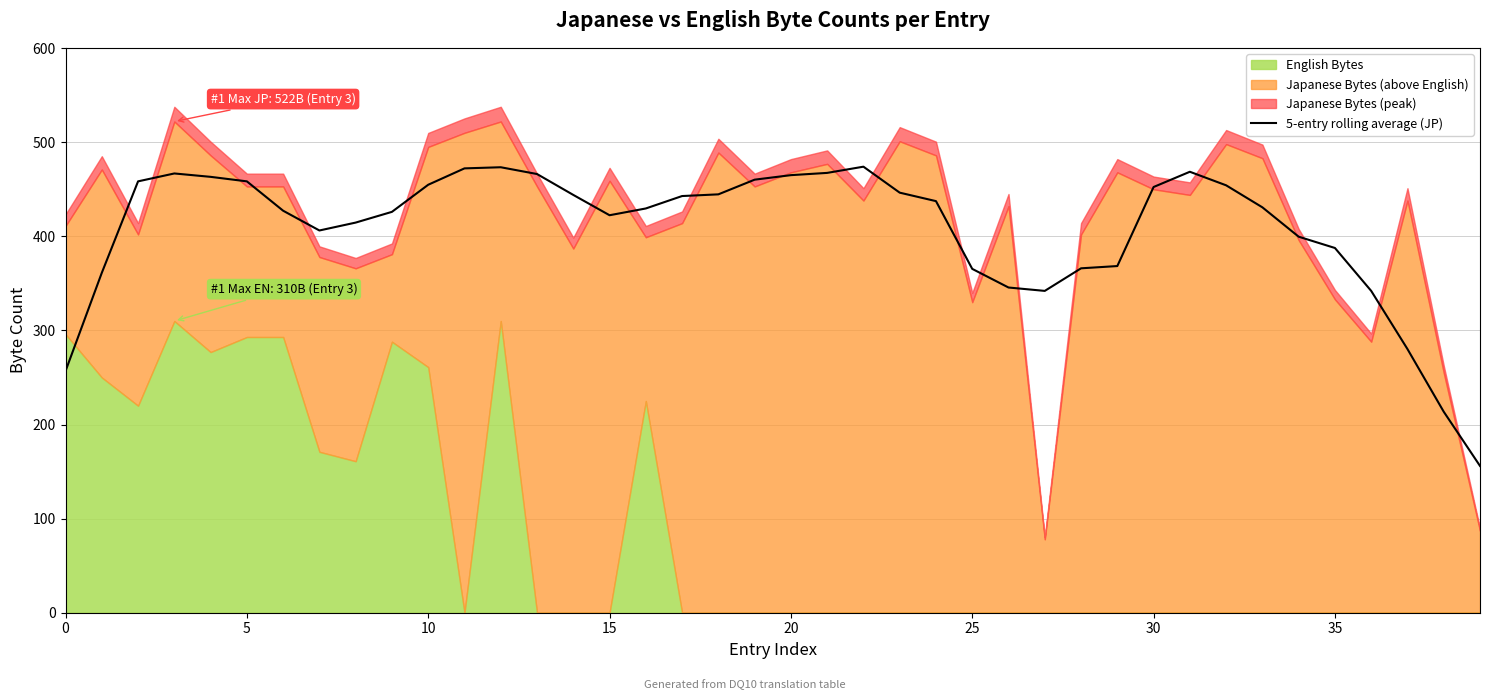

What is the average value?

407.8